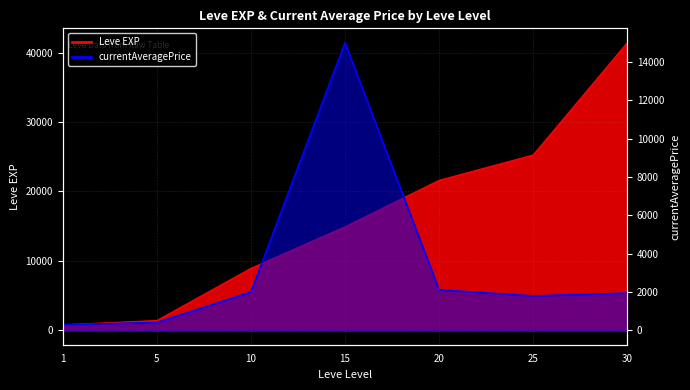

Does the chart have visible grid lines?

Yes